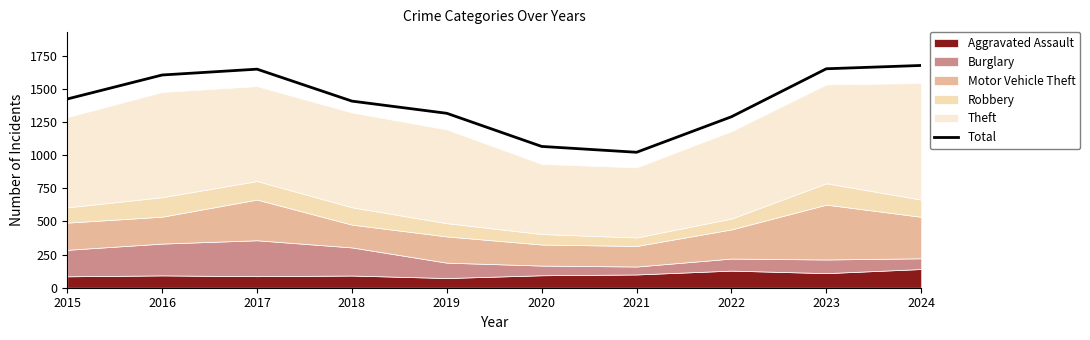

What is the value of the 9th point from the left?

1652